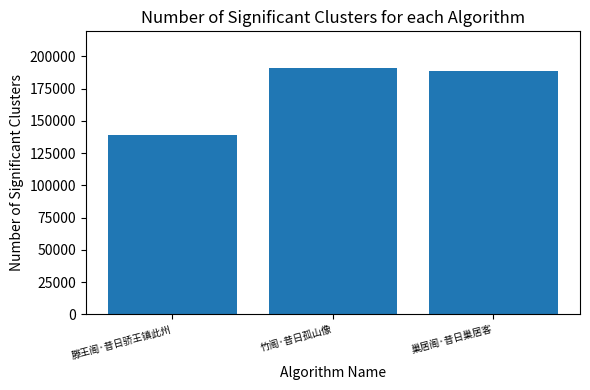

Rank the categories by value from highest to lowest.

竹阁·昔日孤山像, 巢居阁·昔日巢居客, 滕王阁·昔日骄王镇此州